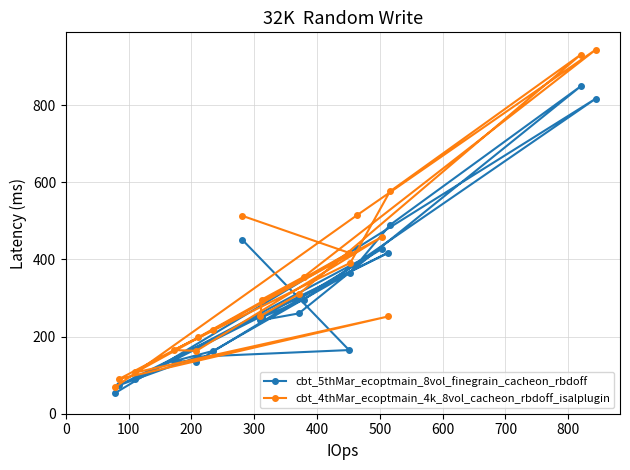

Reading left to right, list all the values displayed in this chart.

cbt_5thMar_ecoptmain_8vol_finegrain_cacheon_rbdoff: 451	165	148	74	417	89	427	135	136	163	366	489	849	260	242	250	296	817	430	53
cbt_4thMar_ecoptmain_4k_8vol_cacheon_rbdoff_isalplugin: 513	417	198	90	252	107	458	163	165	216	391	576	931	310	253	296	355	944	515	68